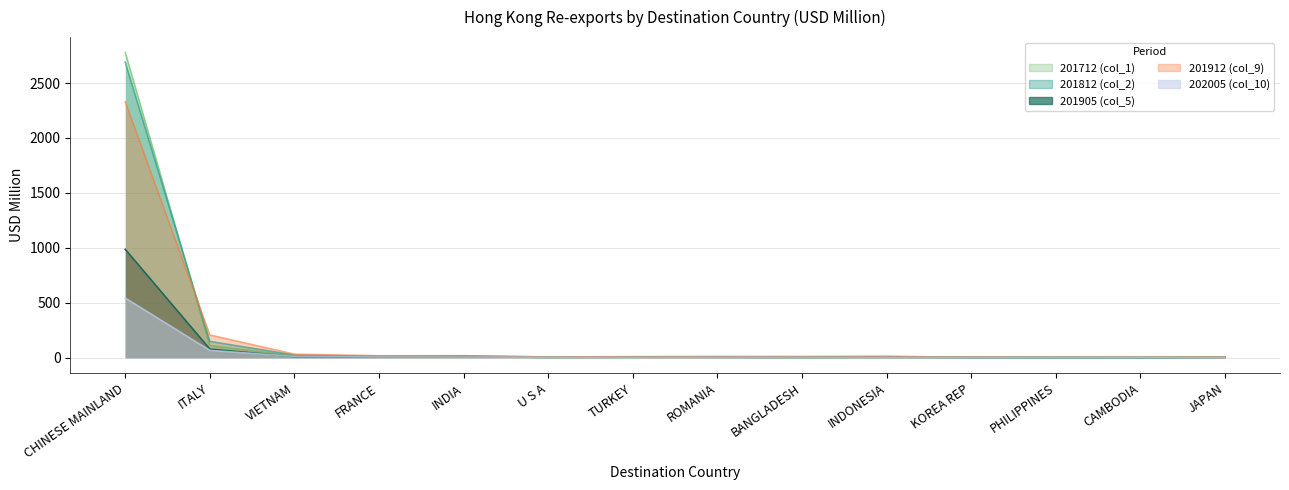

What is the spread (max minus min) of values at VIETNAM?

21.7